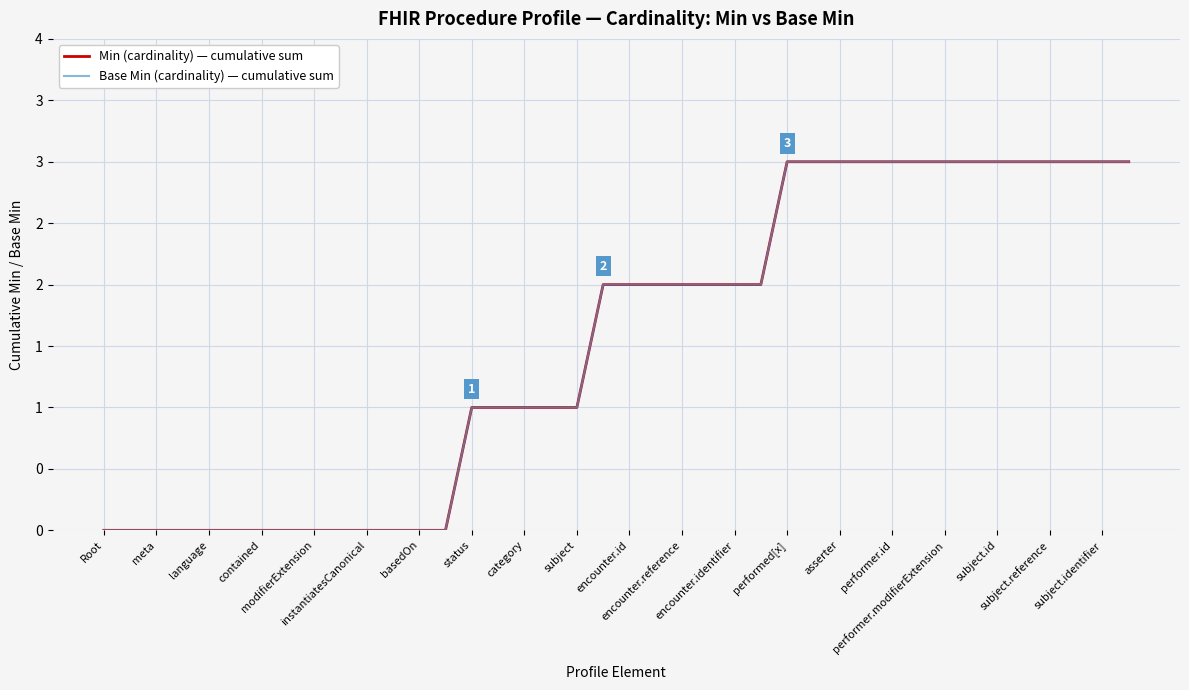

Is this an area chart (filled region under the line)?

No